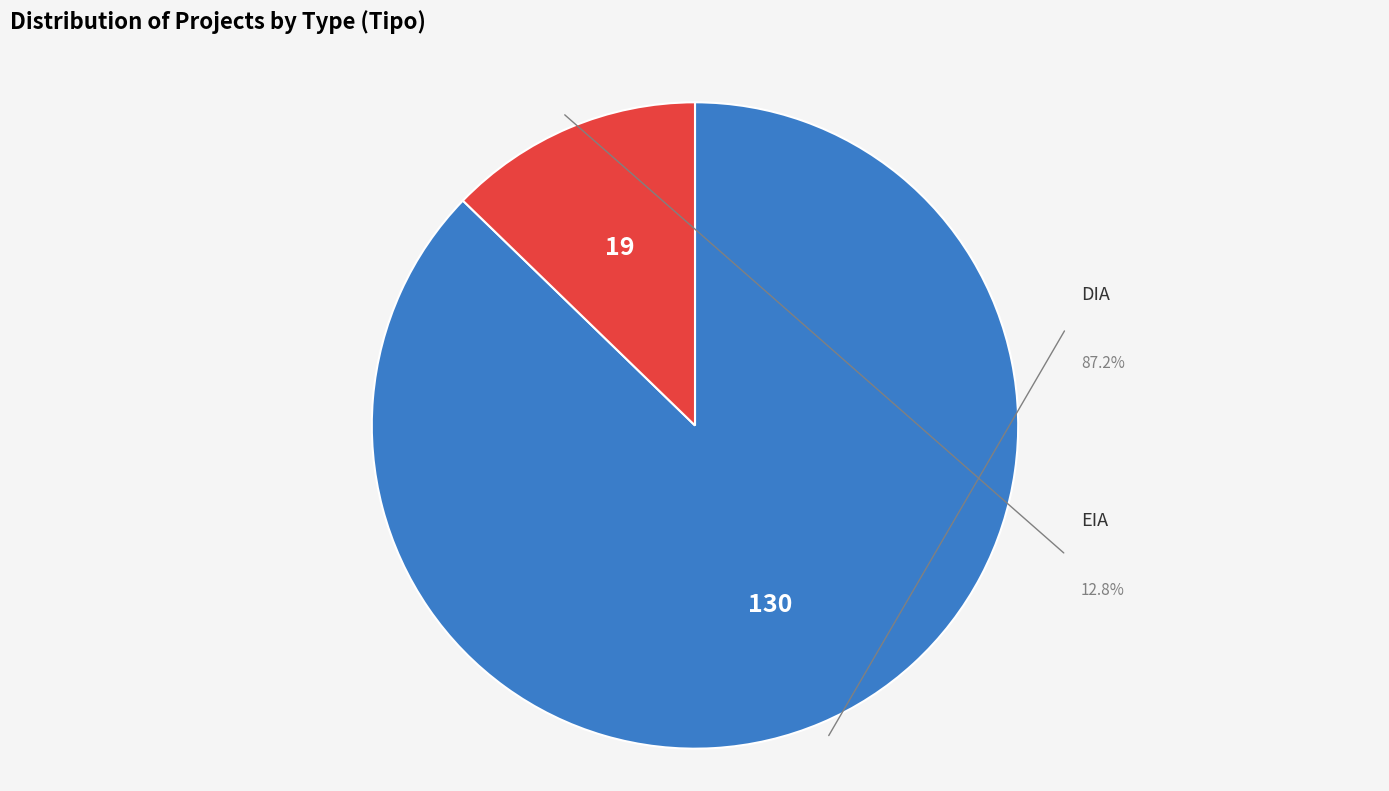

To the nearest percent, what is the average slice percentage?

50%